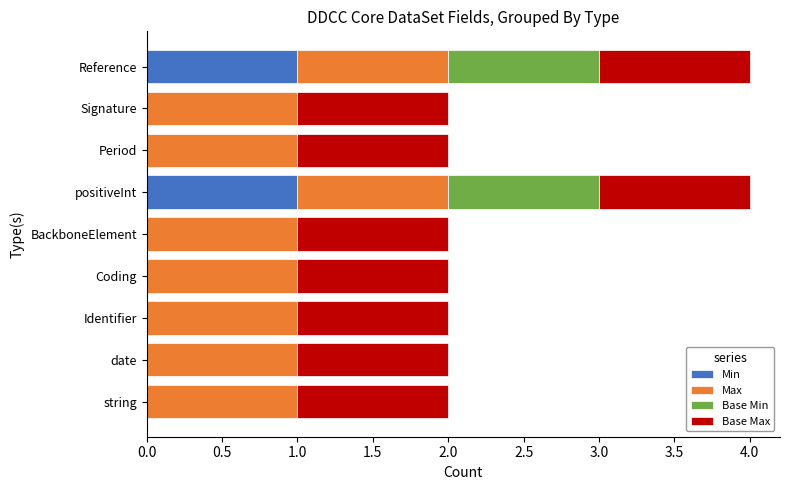

What is the total value across all series at Reference?

4